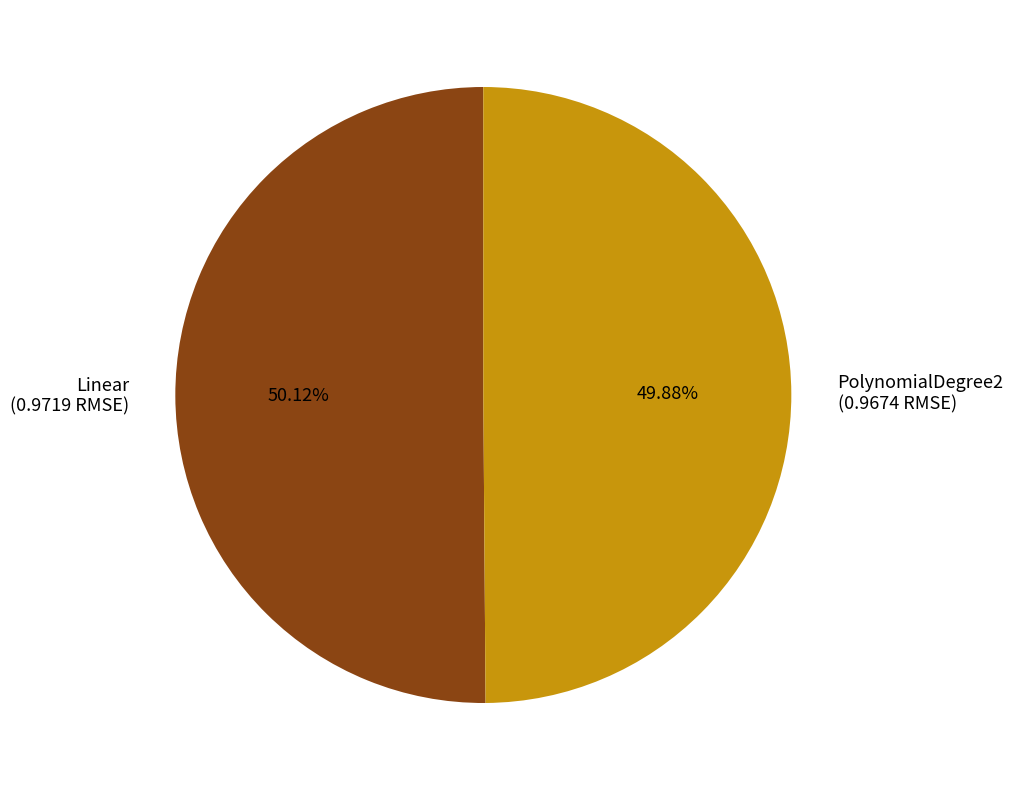

What is the total percentage of PolynomialDegree2 and Linear?

100.0%